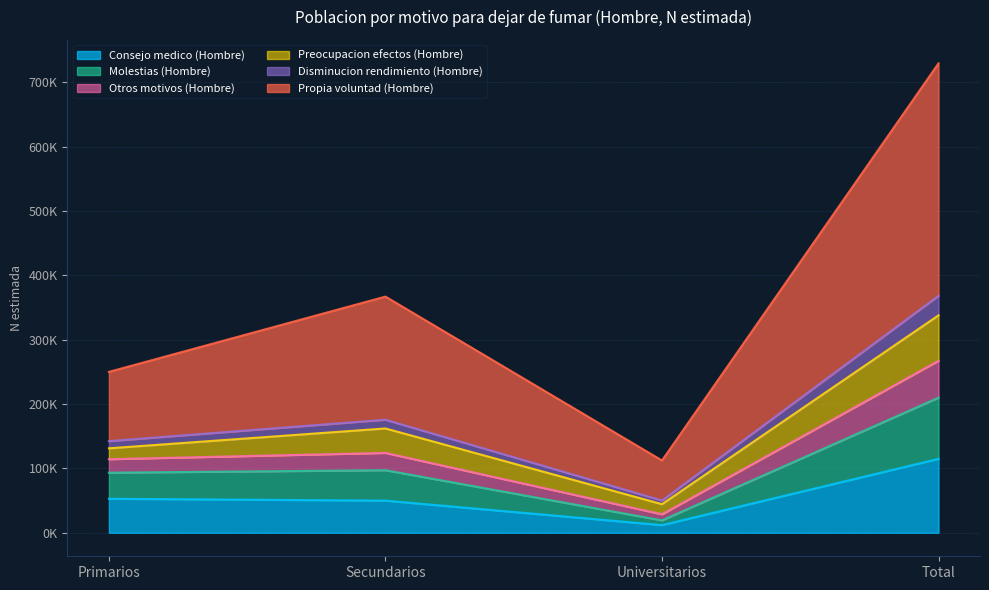

What is the difference between the Consejo medico (Hombre) values at Universitarios and Total?

102975